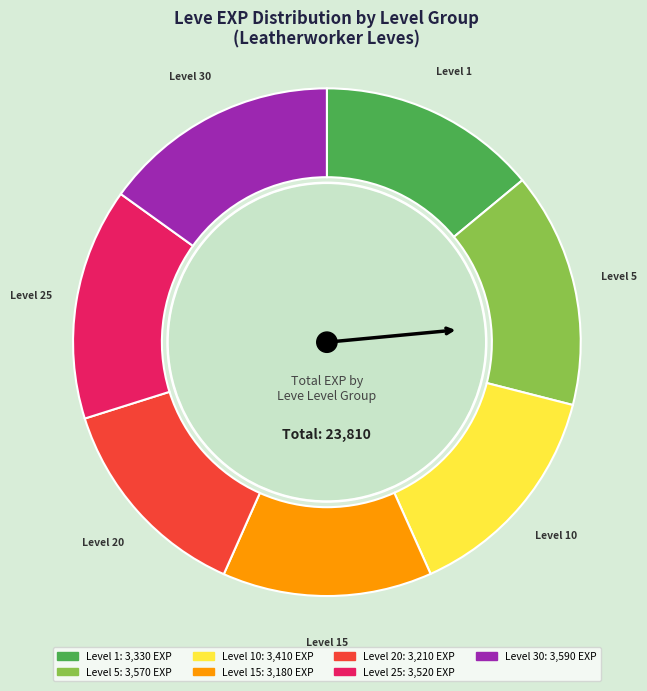

Is there a majority slice in this chart?

No